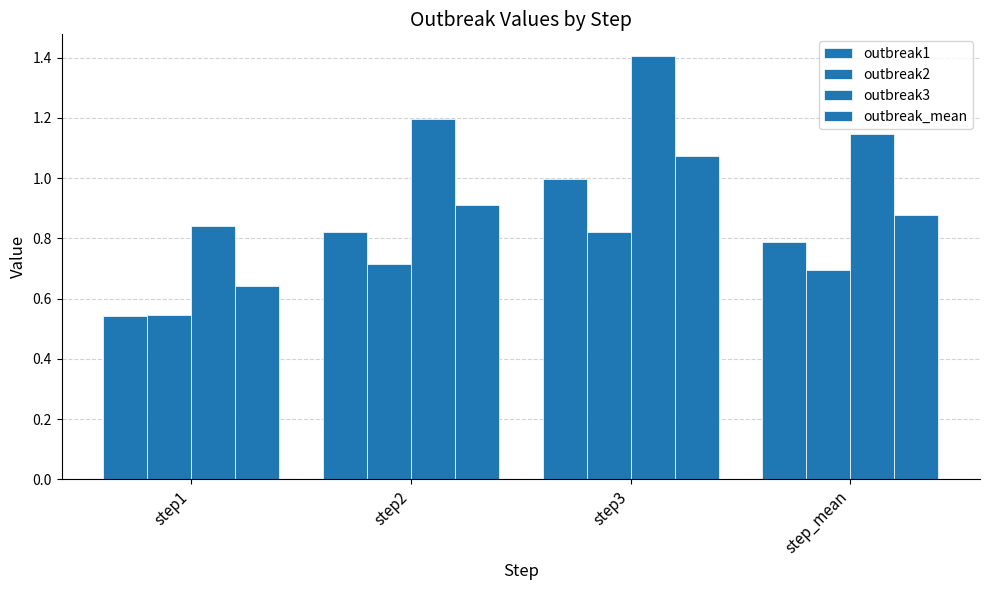

What is the highest value of the outbreak2 series?

0.8